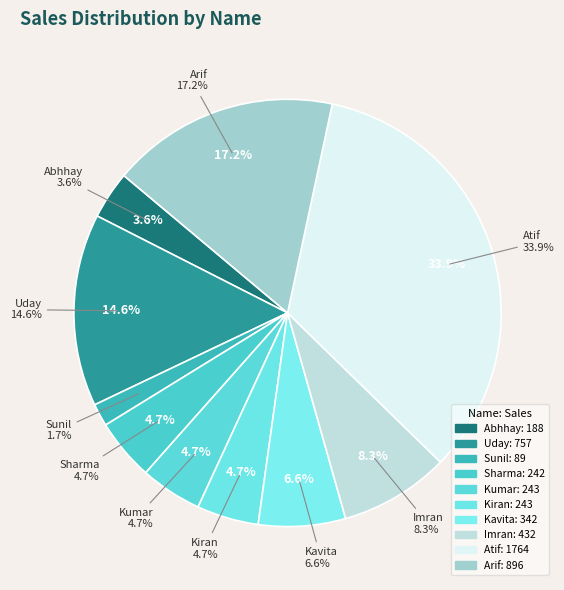

How many segments does this pie chart have?

10